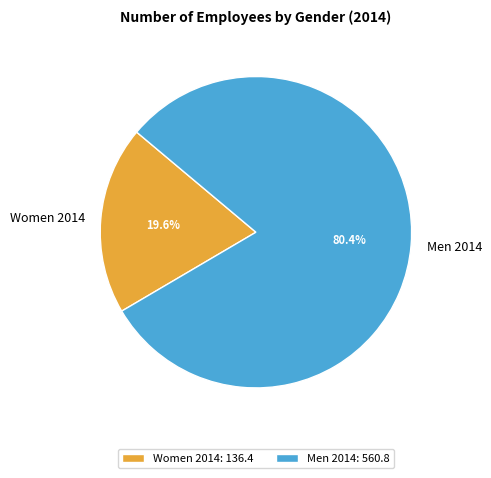

Combined, do Women 2014 and Men 2014 account for over 50%?

Yes